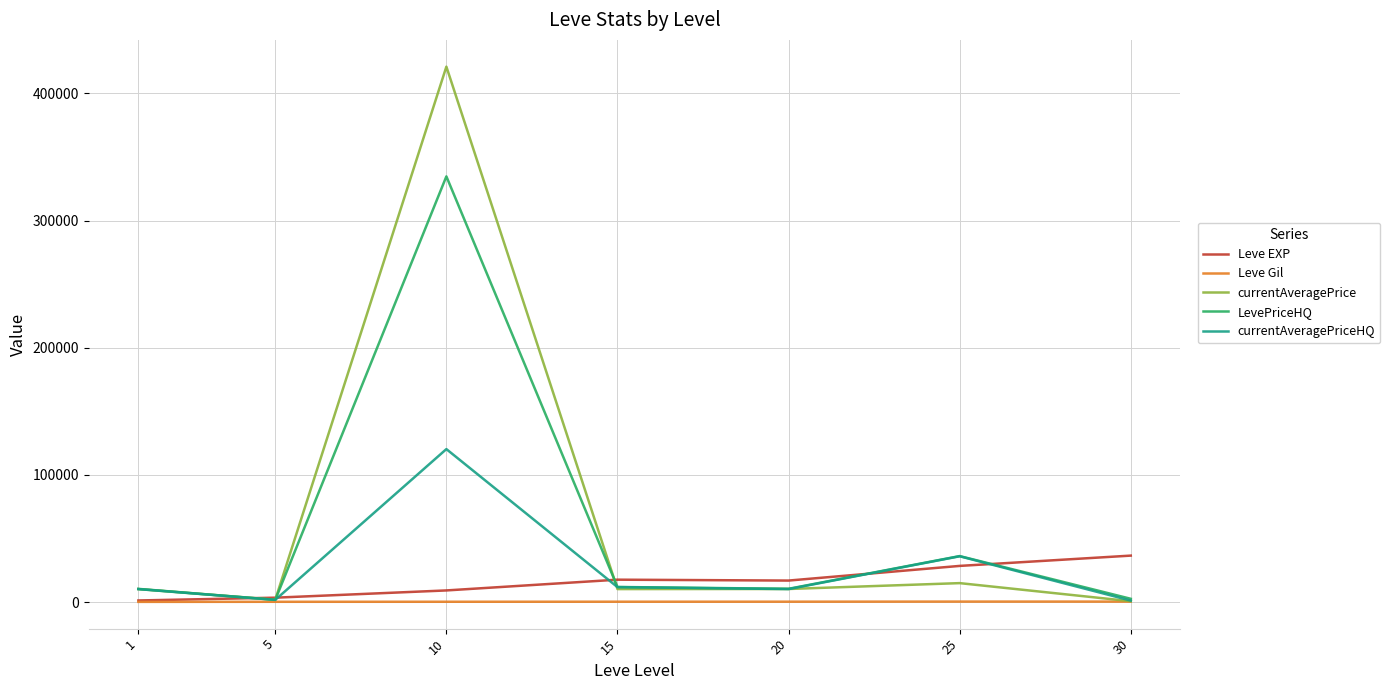

Which series has the largest range (max minus min)?

currentAveragePrice